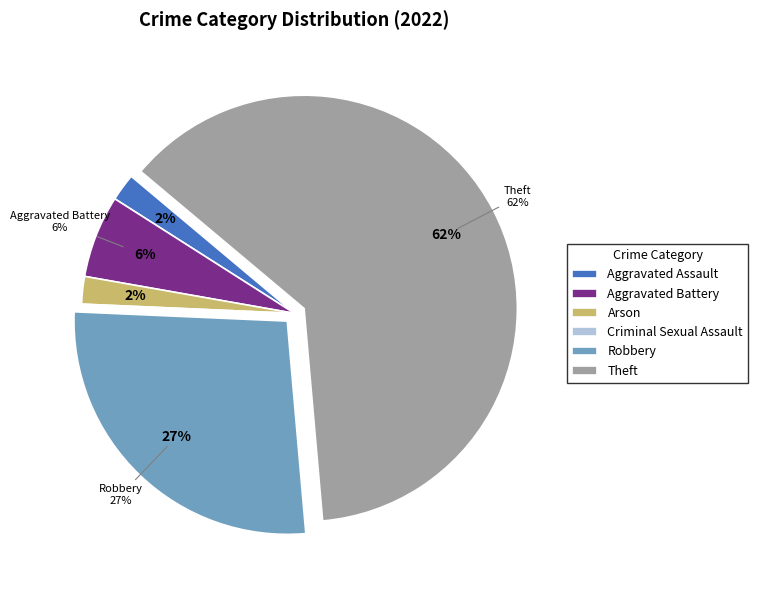

What is the change in value from Aggravated Assault to Criminal Sexual Assault?

-1